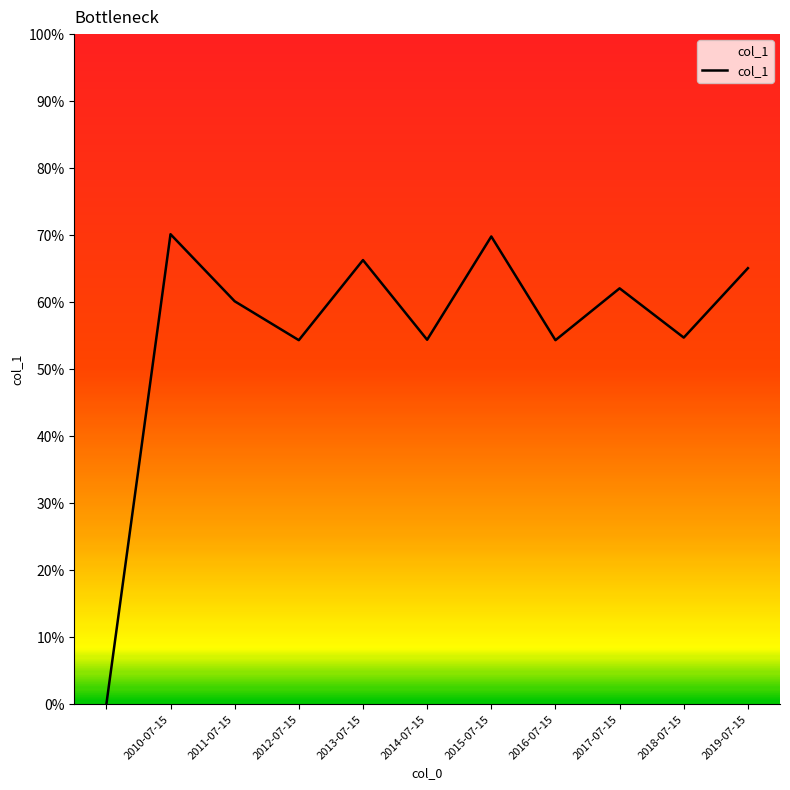

Does the chart display data point markers on the line(s)?

No